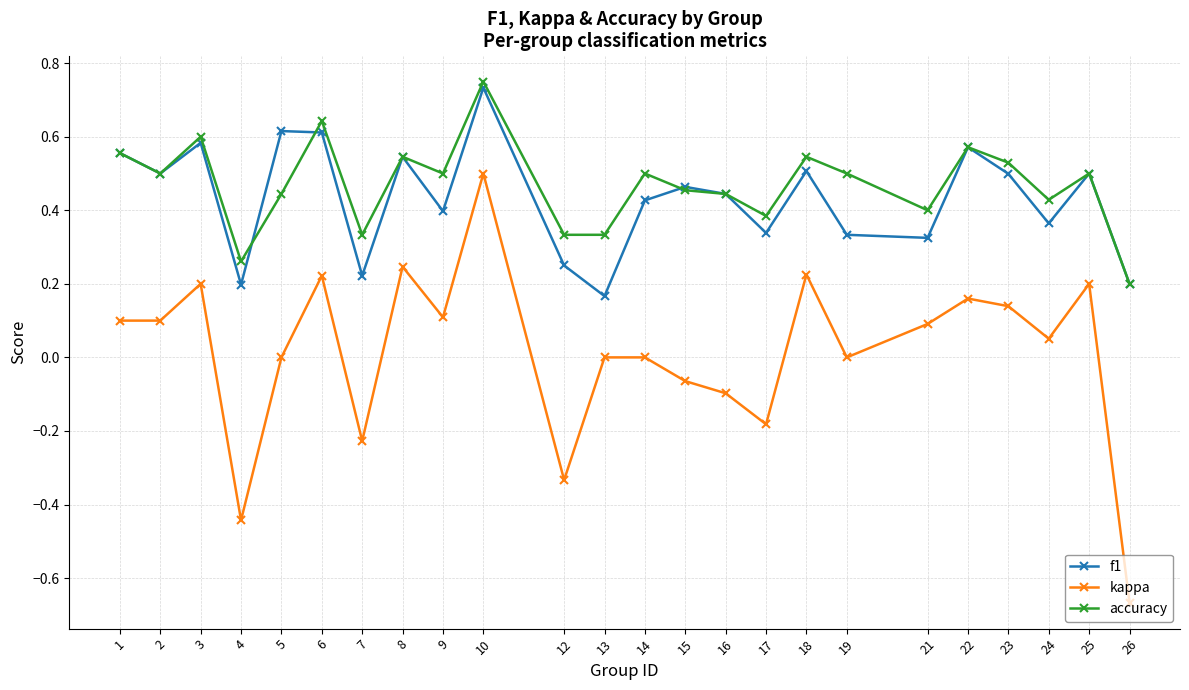

Is the value of f1 at 18 greater than the value of kappa at 14?

Yes